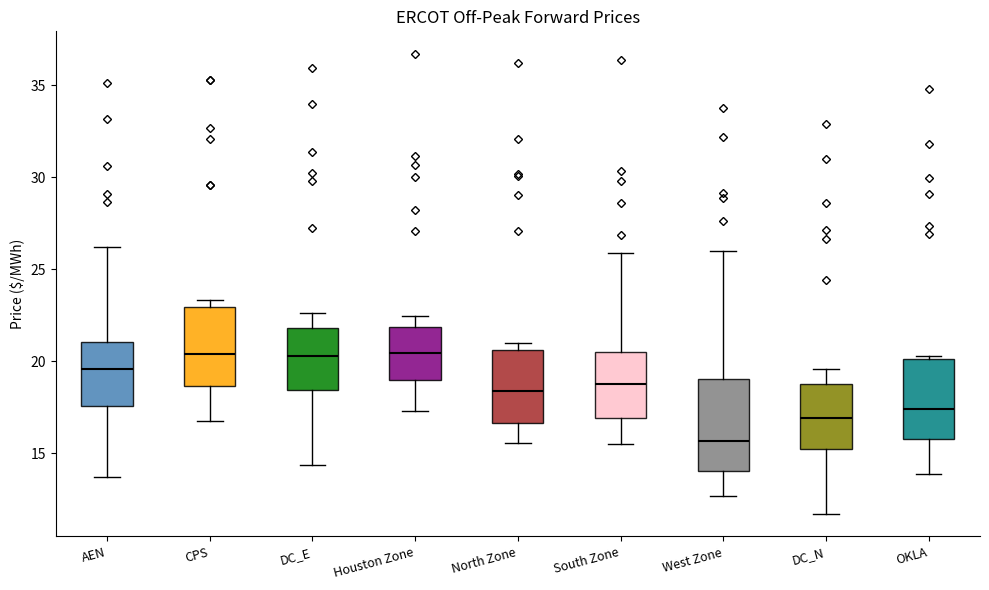

Which box is the tallest, from its lower edge to its upper edge?

West Zone